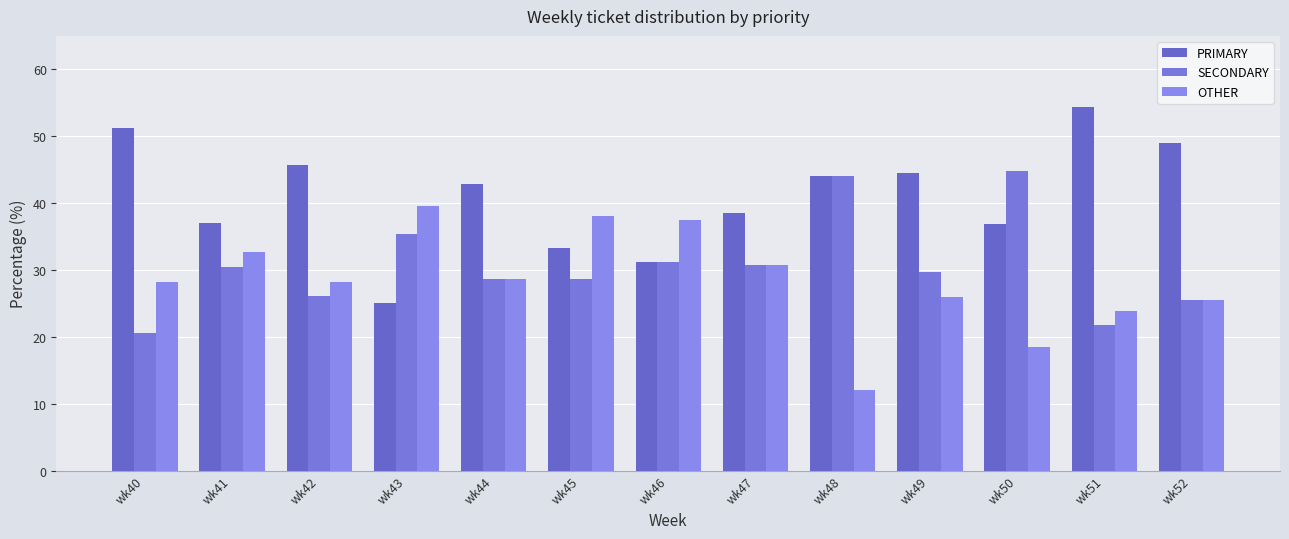

Reading left to right, transcribe all the data shown in this chart.

PRIMARY: wk40=51.3	wk41=37.0	wk42=45.7	wk43=25.0	wk44=42.9	wk45=33.3	wk46=31.2	wk47=38.5	wk48=44.0	wk49=44.4	wk50=36.8	wk51=54.3	wk52=48.9
SECONDARY: wk40=20.5	wk41=30.4	wk42=26.1	wk43=35.4	wk44=28.6	wk45=28.6	wk46=31.2	wk47=30.8	wk48=44.0	wk49=29.6	wk50=44.7	wk51=21.7	wk52=25.5
OTHER: wk40=28.2	wk41=32.6	wk42=28.3	wk43=39.6	wk44=28.6	wk45=38.1	wk46=37.5	wk47=30.8	wk48=12.0	wk49=25.9	wk50=18.4	wk51=23.9	wk52=25.5